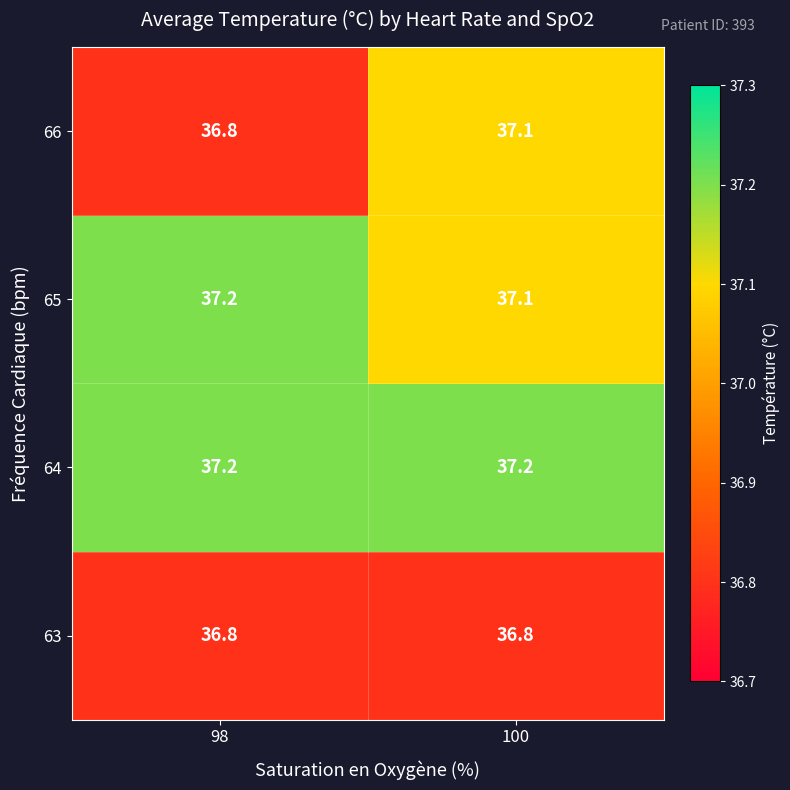

How many data points does each series have?

2